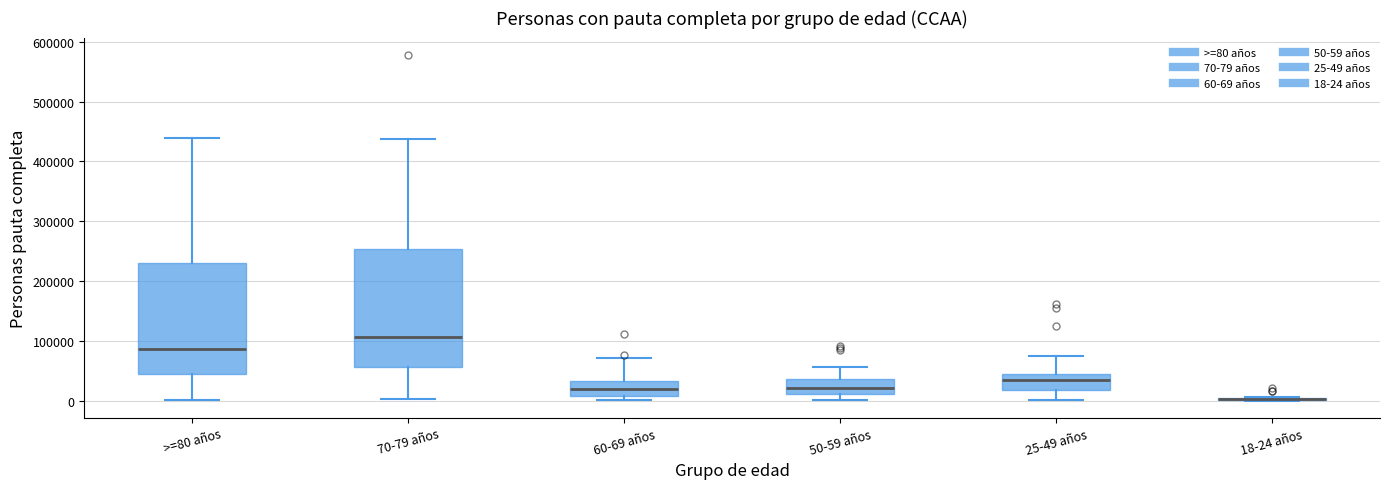

Where does the upper whisker of the box for 70-79 años end on the y-axis? The values are not printed on the chart, so give them approximately, as read against the axis.

440000